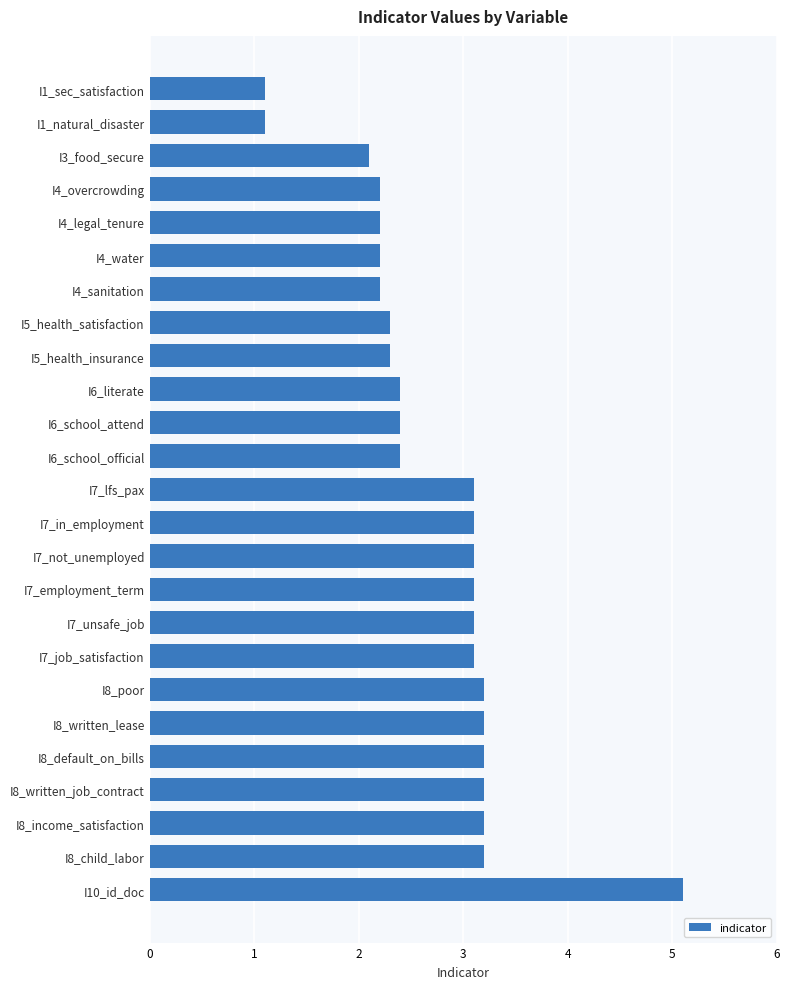

What position from the top is I7_employment_term?

16